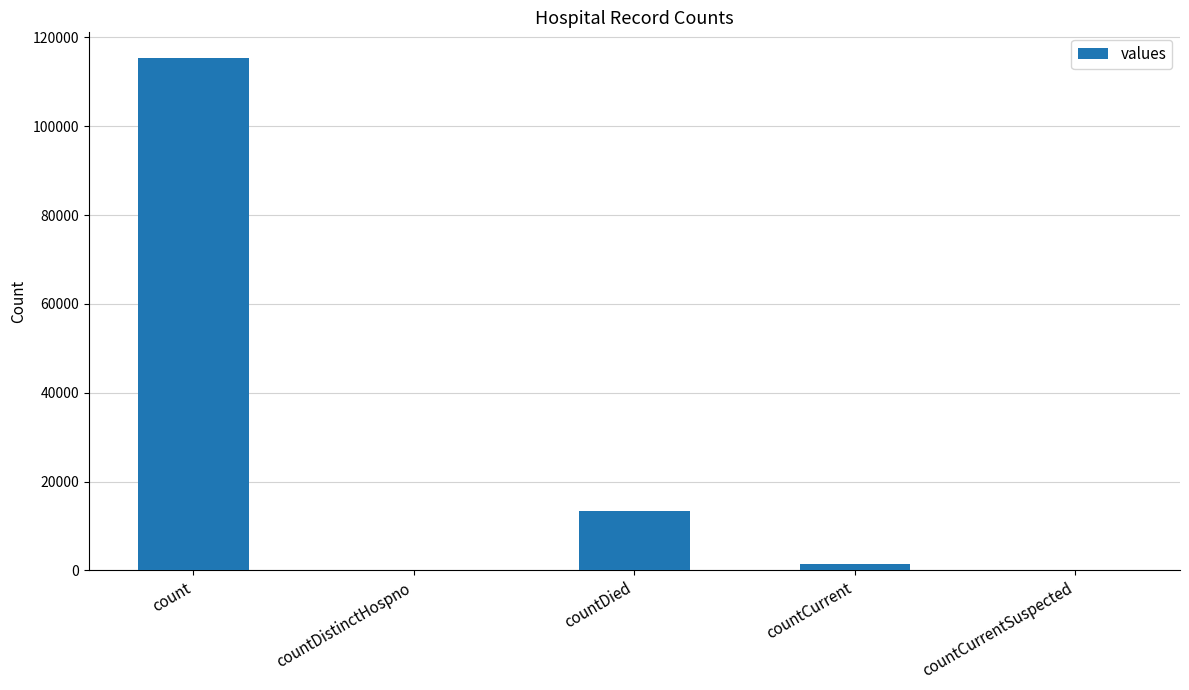

What is the greatest value displayed?

115379